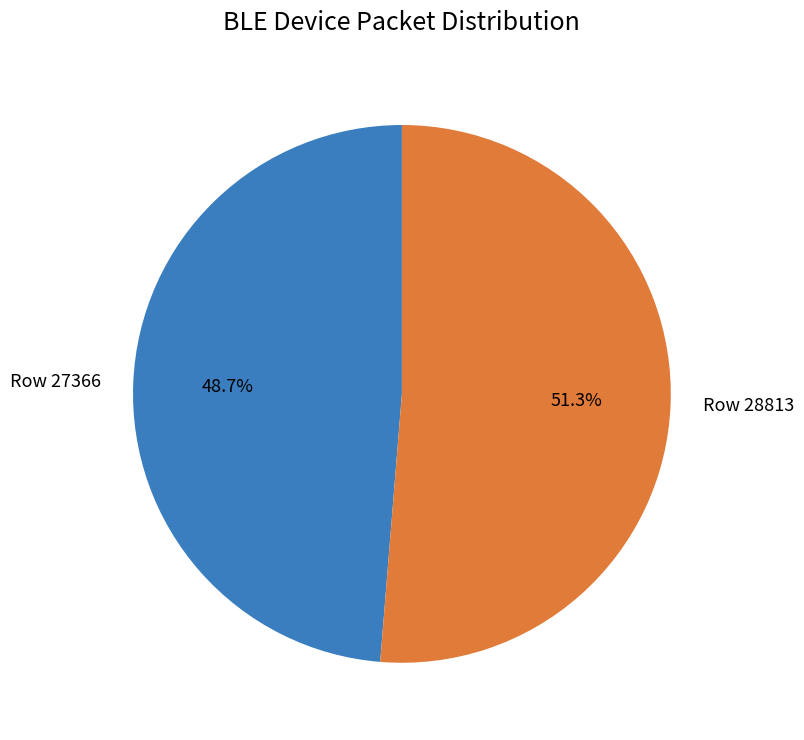

Which category has the biggest portion of the pie?

Row 28813